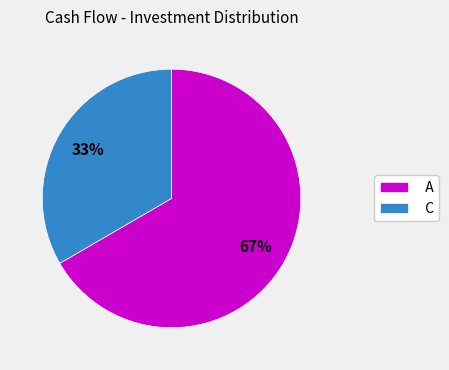

Combined, do A and C account for over 50%?

Yes